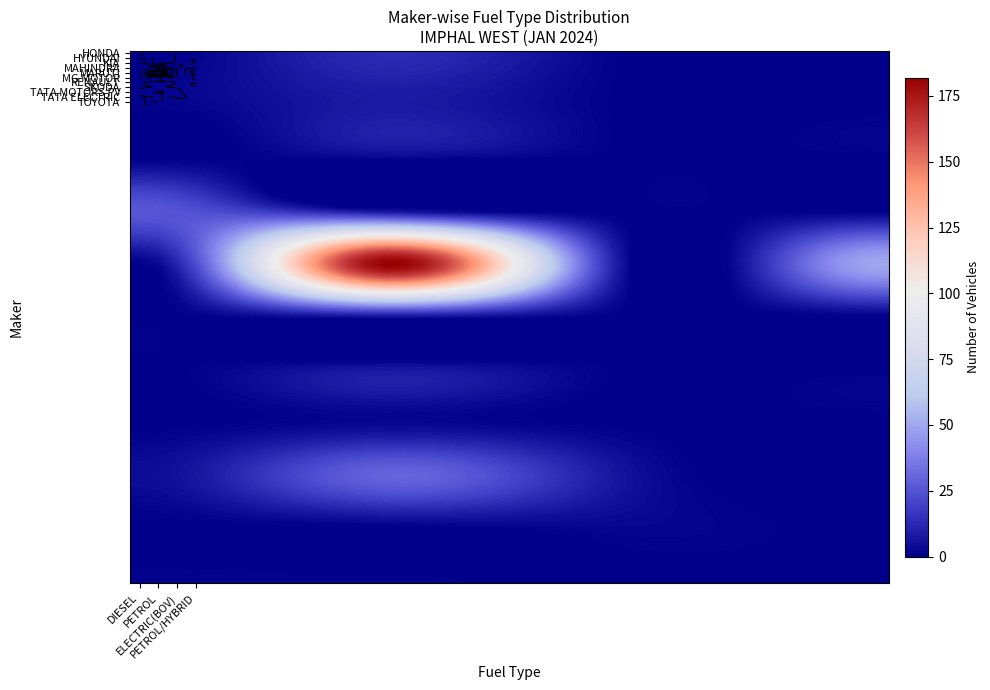

How many series are shown in this chart?

11